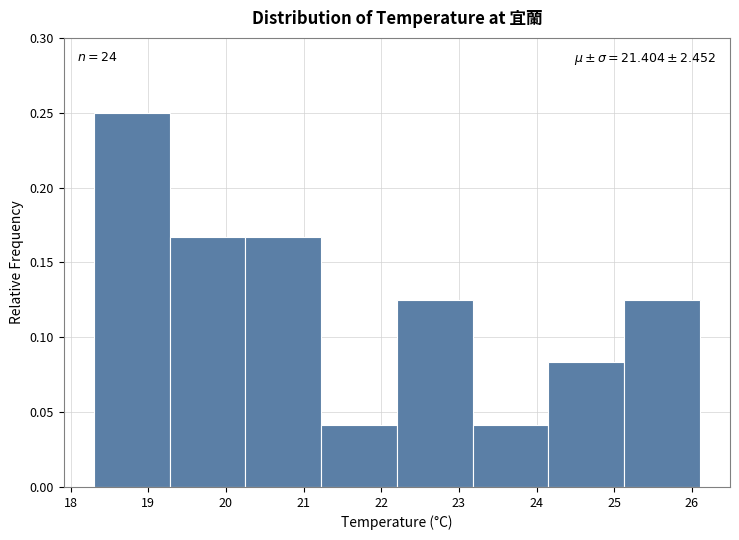

Which range on the x-axis has the tallest bar?

18.3 to 19.3